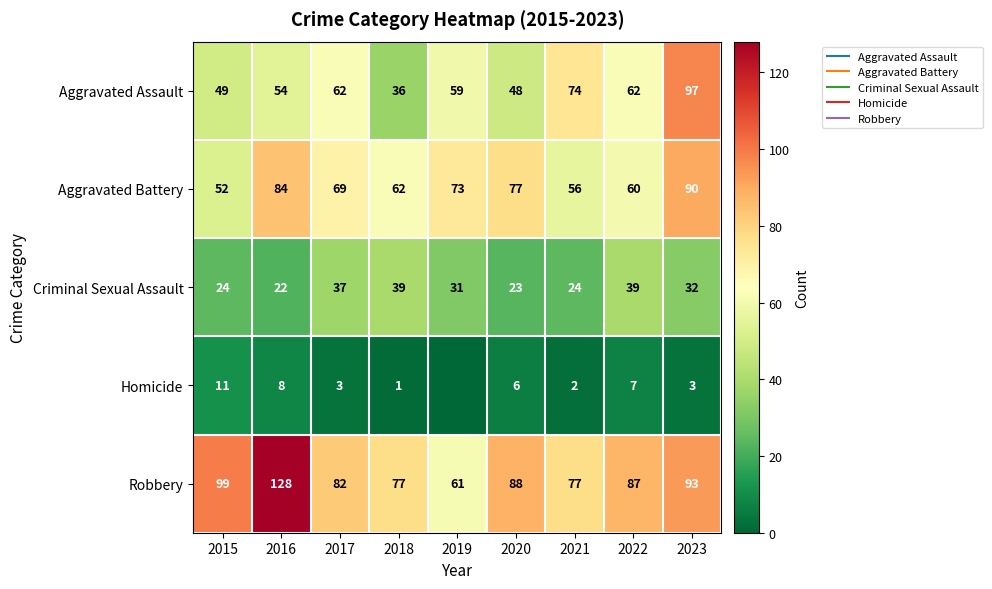

Which has a higher value, 2016 or 2019?

2019